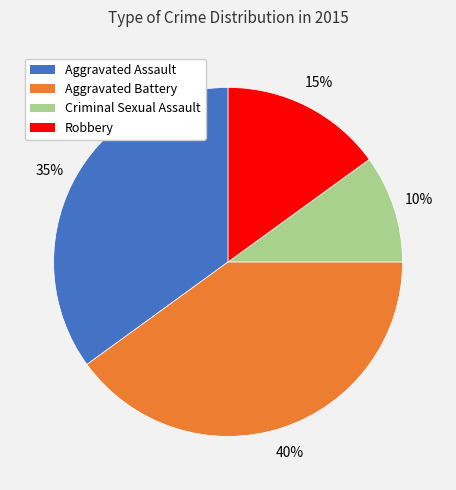

Is it true that Robbery is 5% of the pie?

False